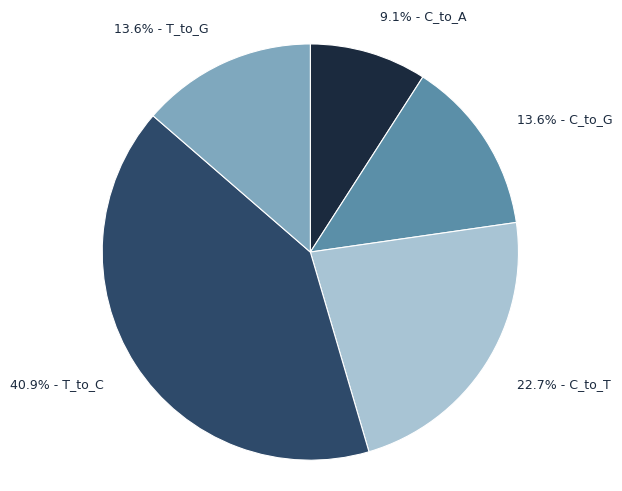

What is the largest slice in the pie chart?

40.9% - T_to_C